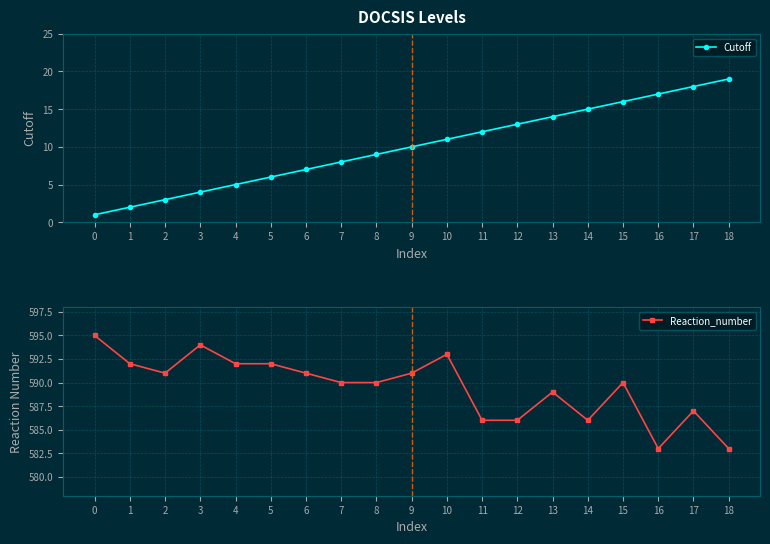

How many interior local peaks does the Reaction_number series have?

5